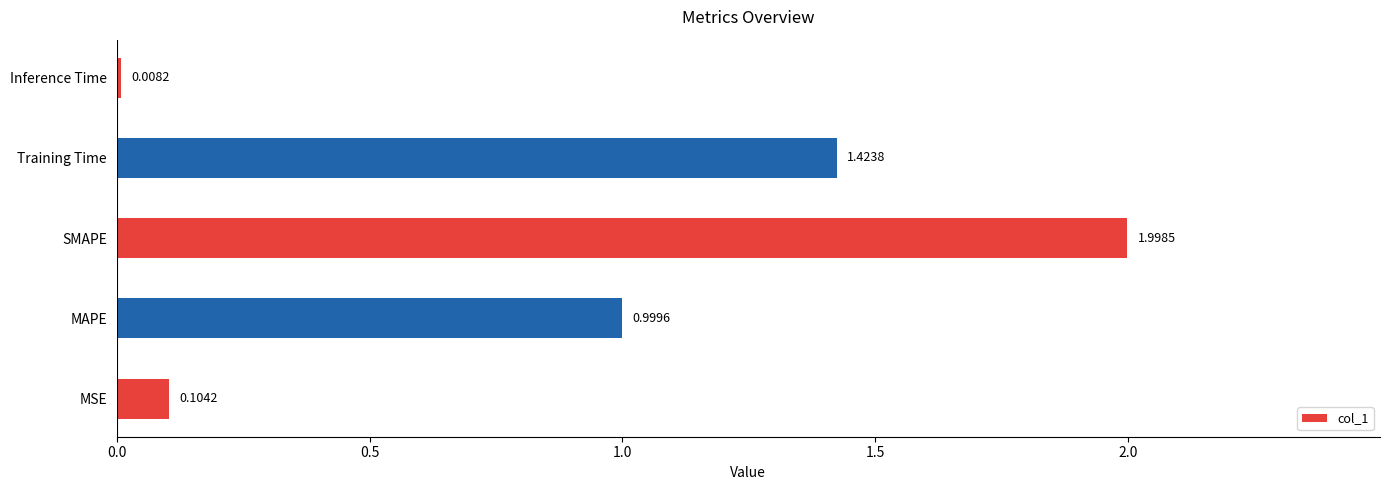

At which category does the chart reach its peak across all series?

SMAPE